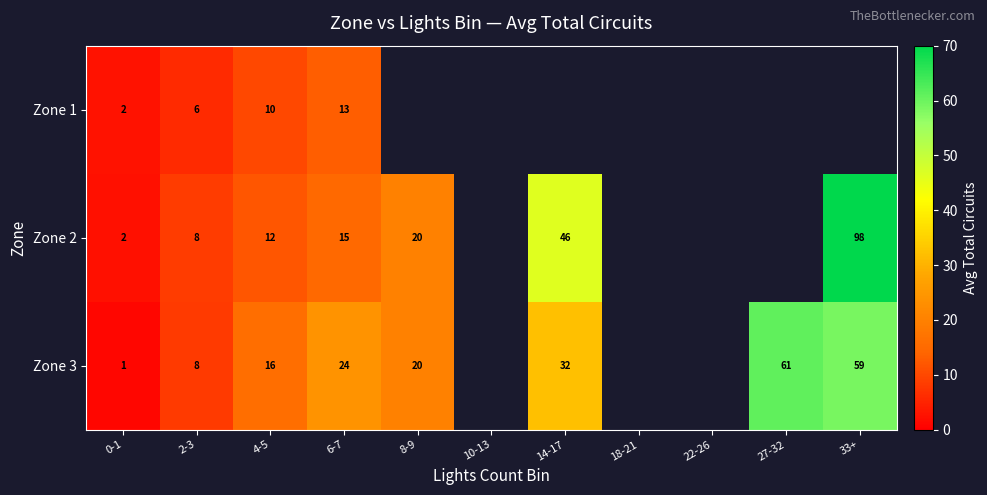

True or false: Zone 3 has a value of 39.9 at 6-7.

False